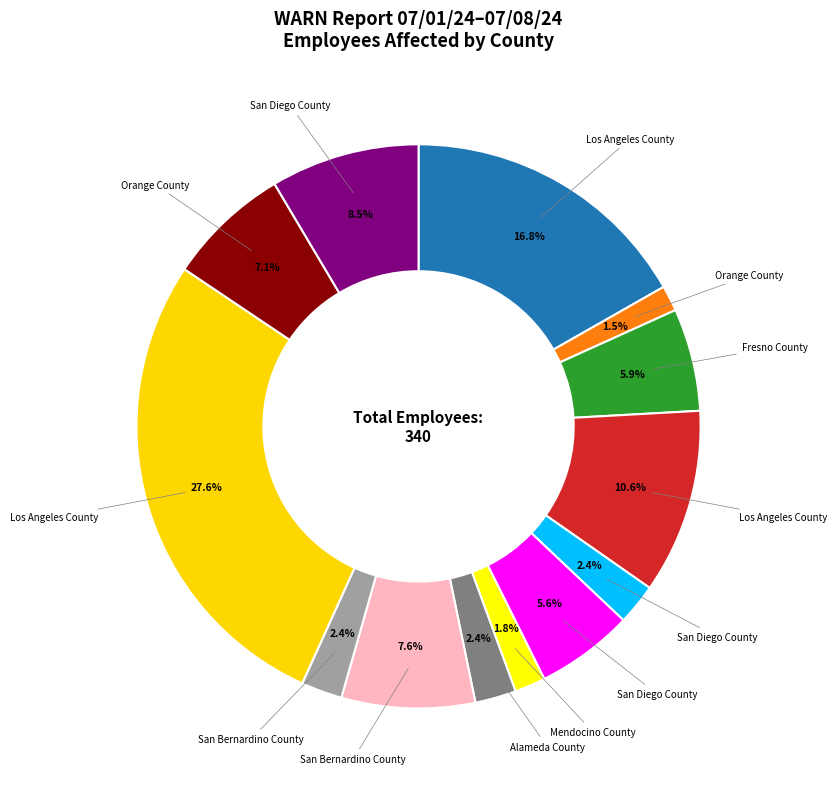

What is the smallest slice in the pie chart?

Orange County
(Delta Apparel)